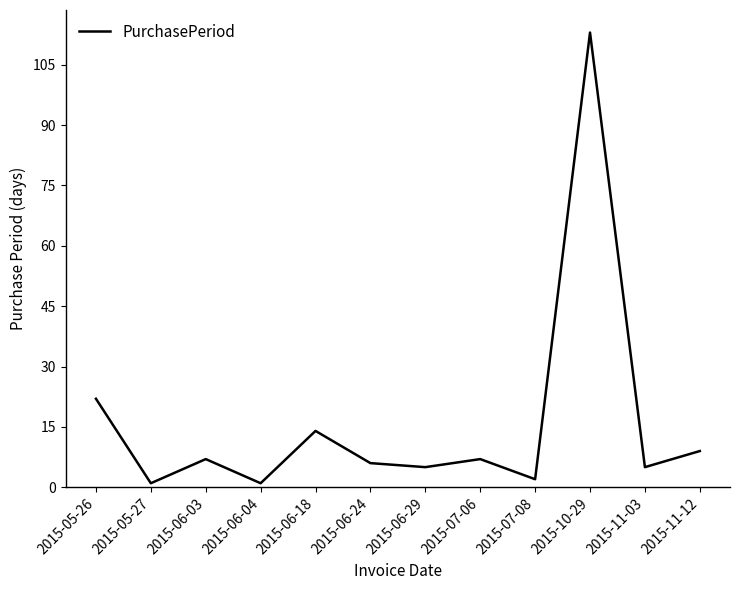

At which category does the chart reach its peak across all series?

2015-10-29